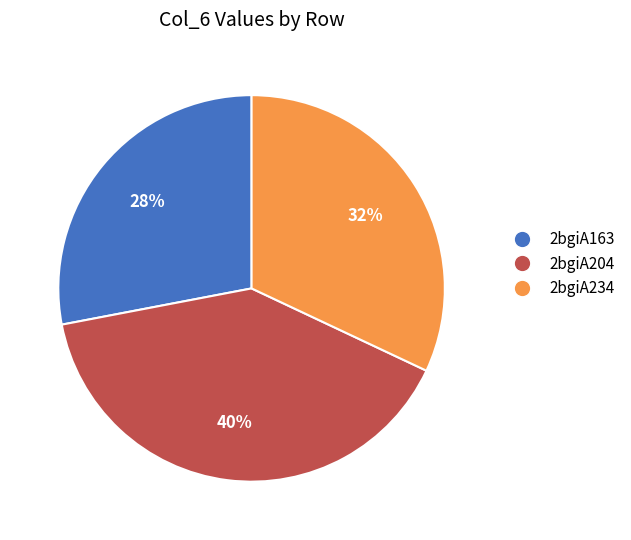

To the nearest percent, what is the difference between the 2bgiA234 and 2bgiA204 slice percentages?

8%